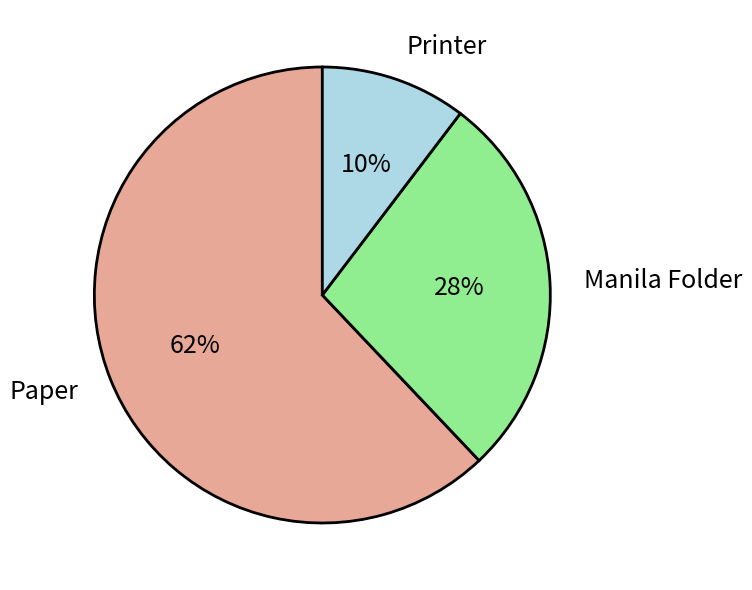

What is the ratio of the value at Printer to the value at Paper?

0.2